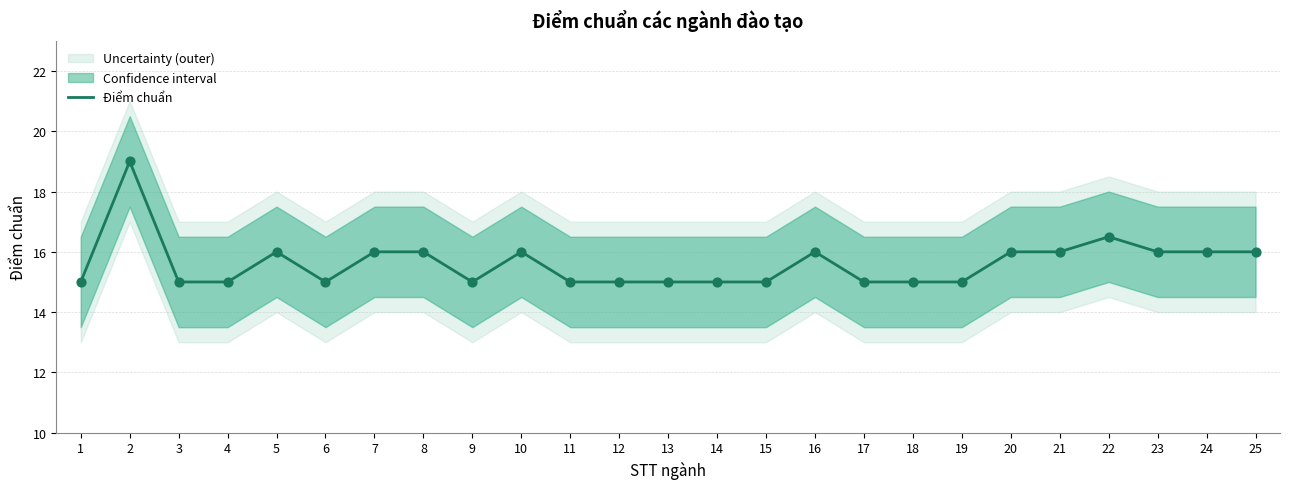

Which has a higher value, 15 or 22?

22